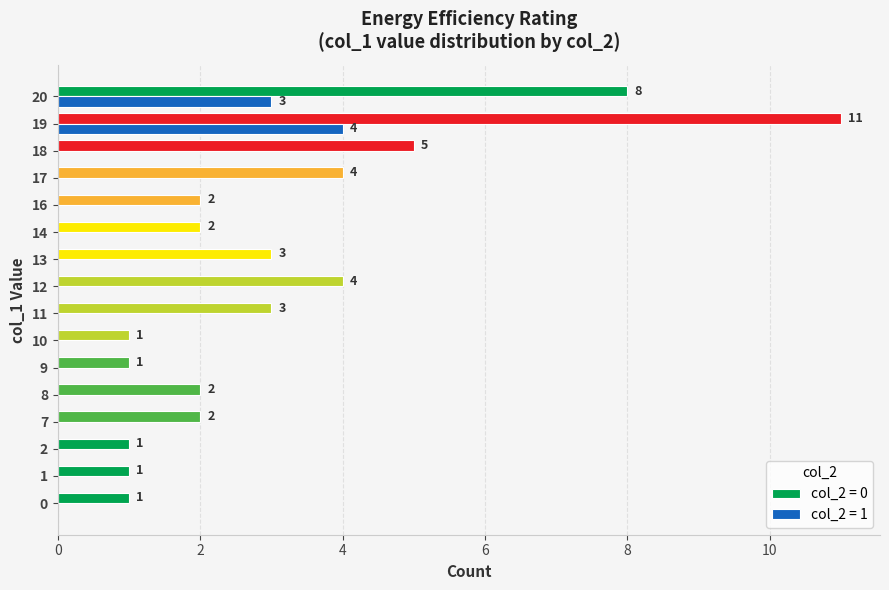

What is the maximum value shown in the chart?

11